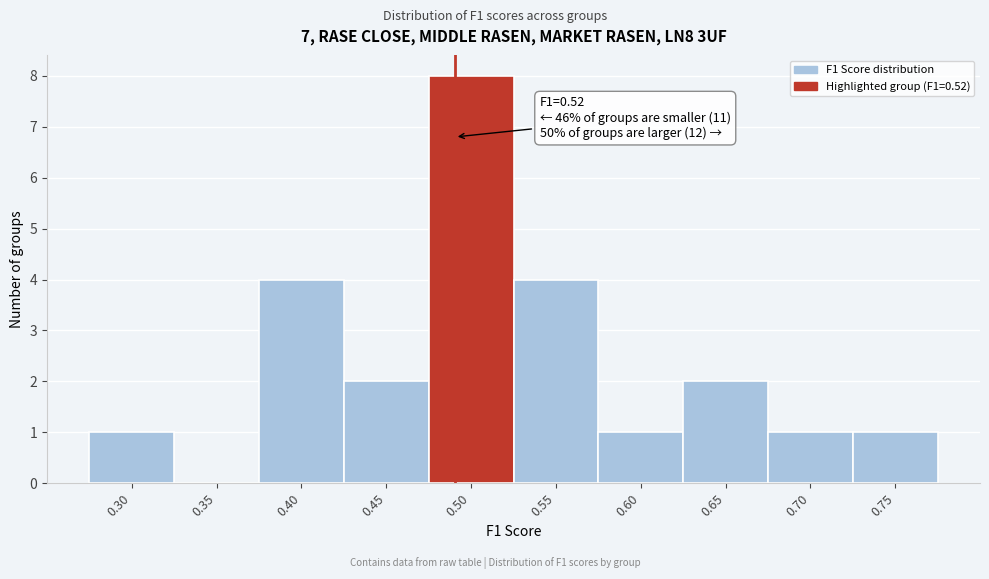

Reading right to left, list all the values displayed in this chart.

0.75=1	0.70=1	0.65=2	0.60=1	0.55=4	0.50=8	0.45=2	0.40=4	0.35=0	0.30=1